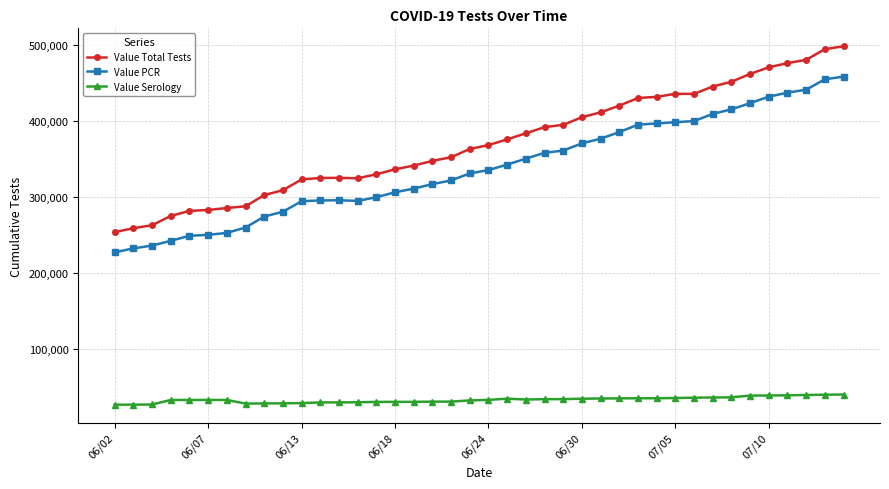

What is the value of the Value Serology point at the 24th from the left?

33837